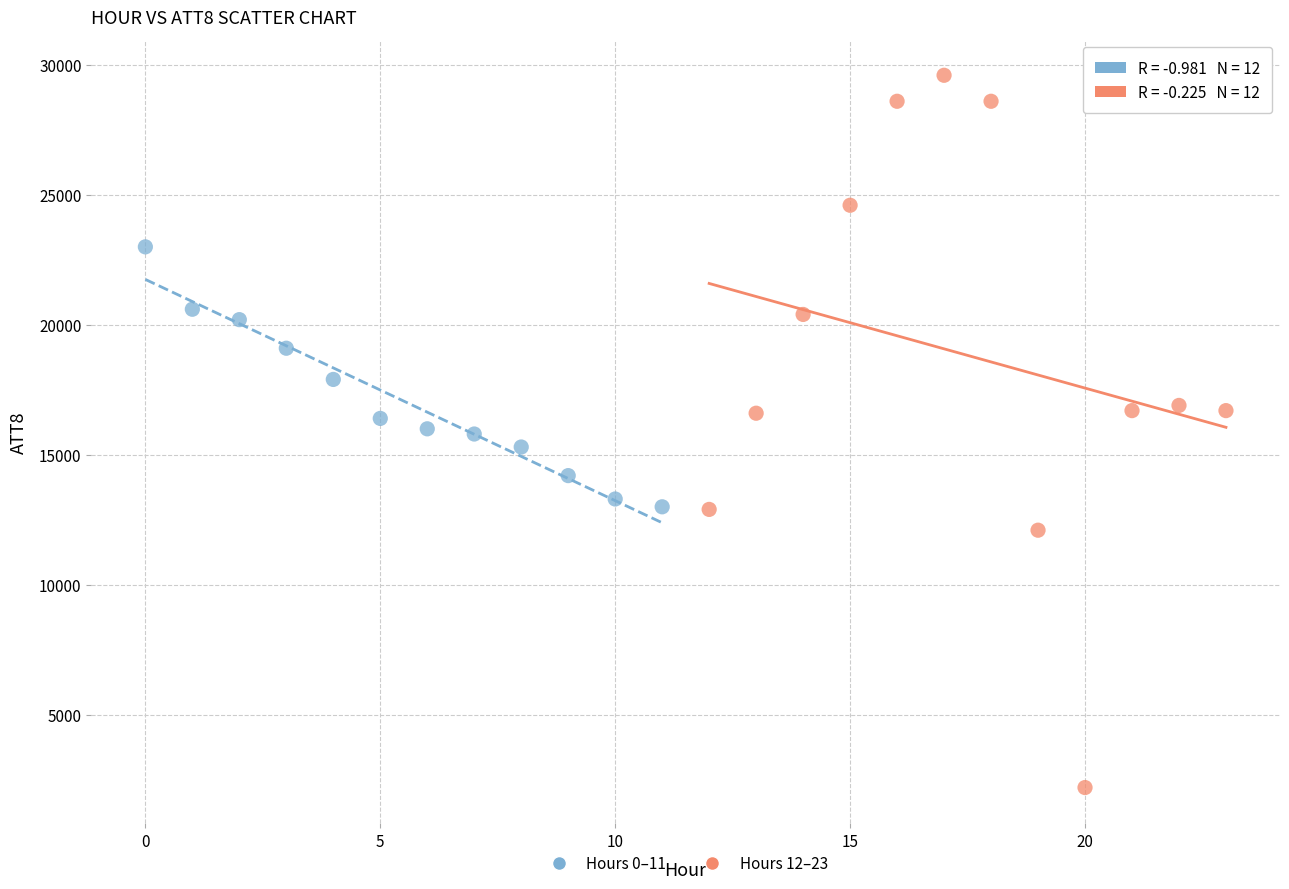

Which series contains the lowest Y value?

Hours 12–23